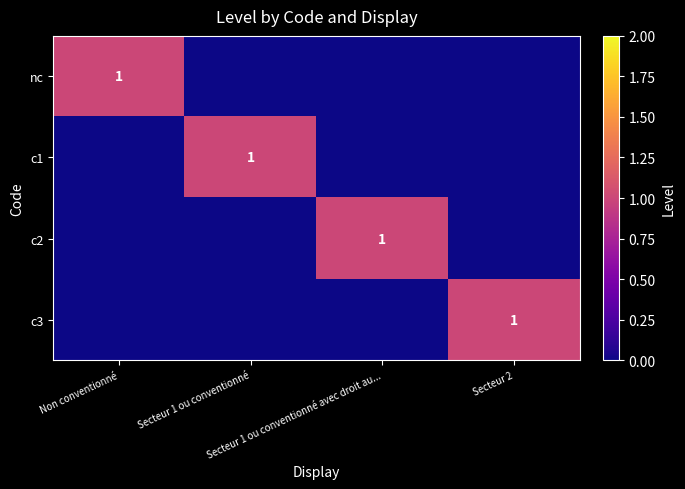

List the series in order of their peak value, lowest first.

nc, c1, c2, c3